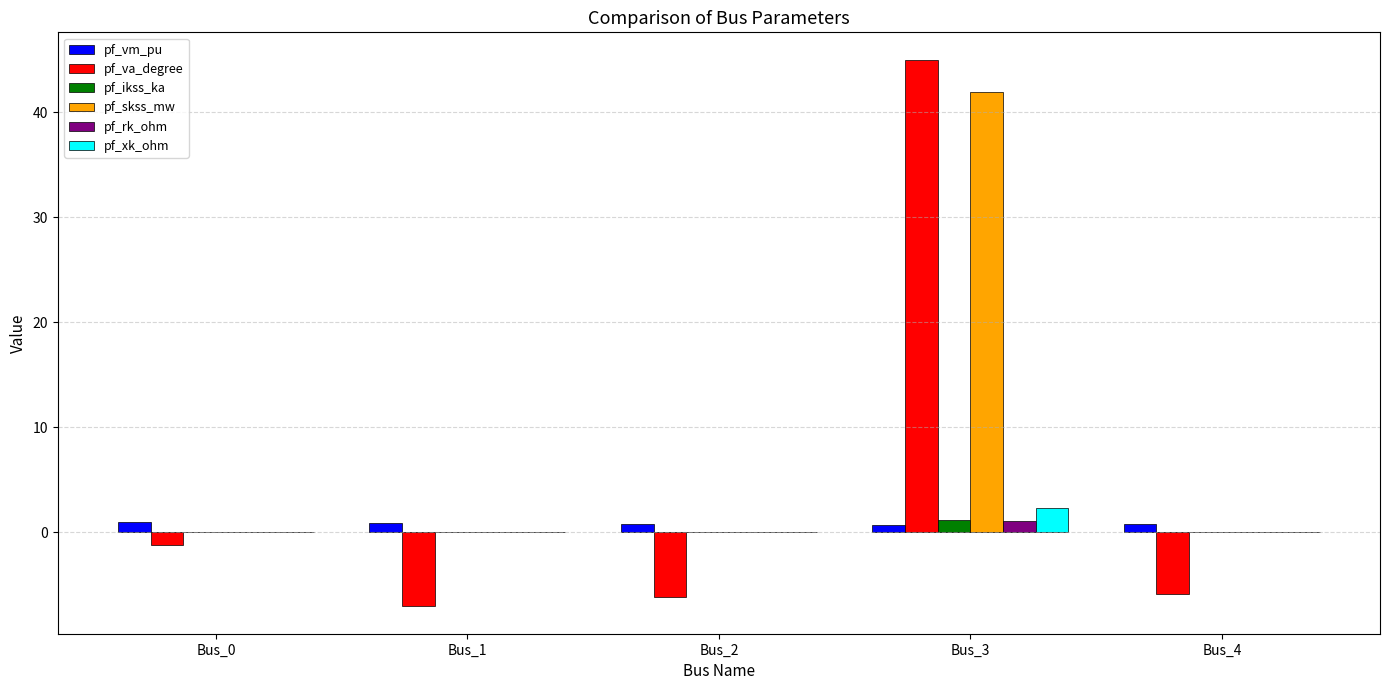

The value of pf_ikss_ka at Bus_3 is 1.2. True or false?

True